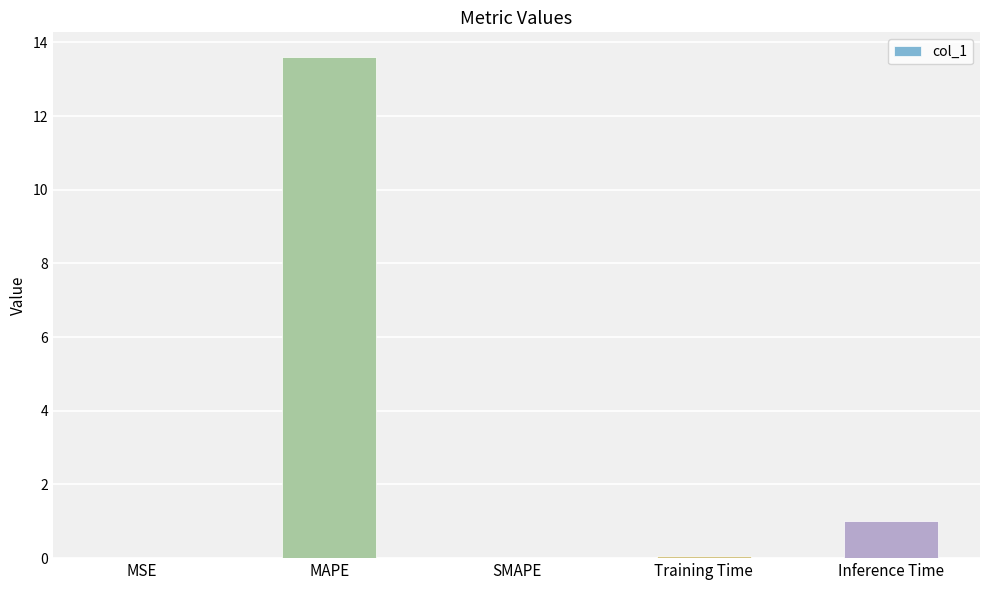

What is the sum of all values?

14.7